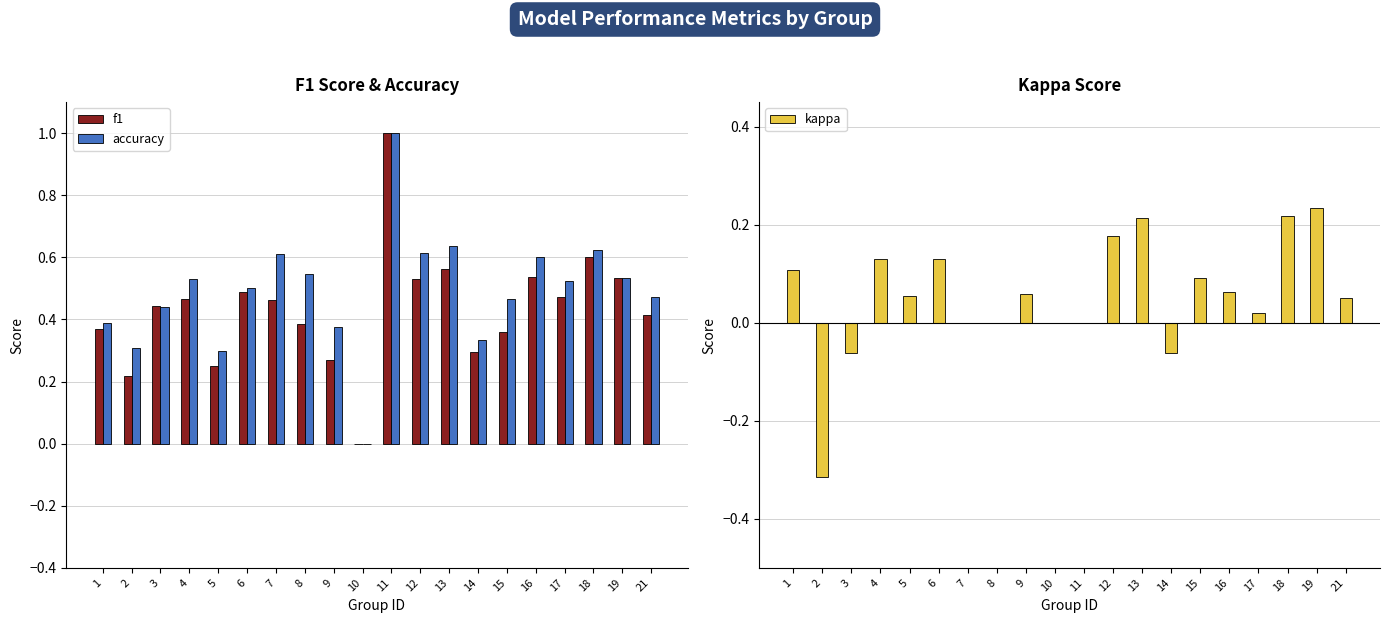

At which category does the chart reach its peak across all series?

11